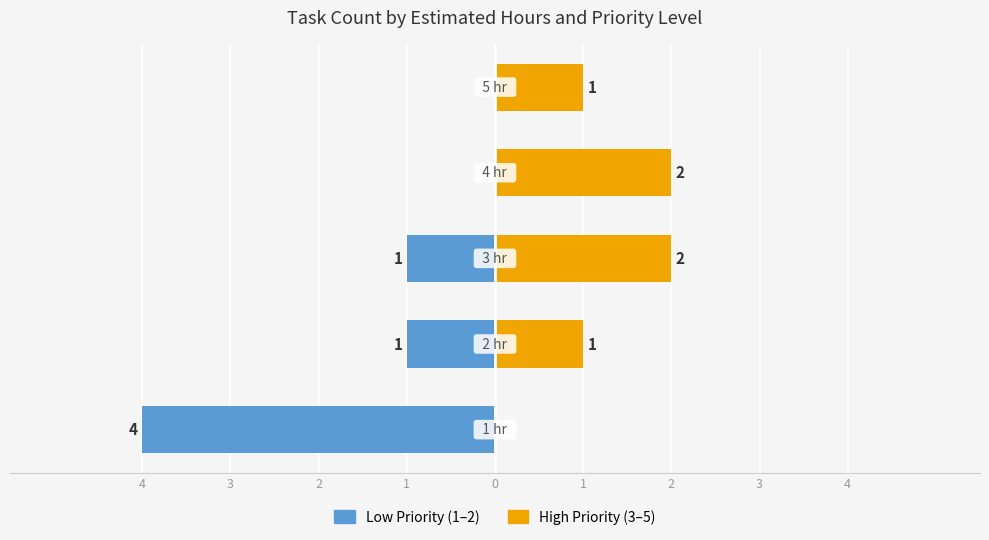

What is the difference between the Low Priority (1–2) values at 0 and 3?

1